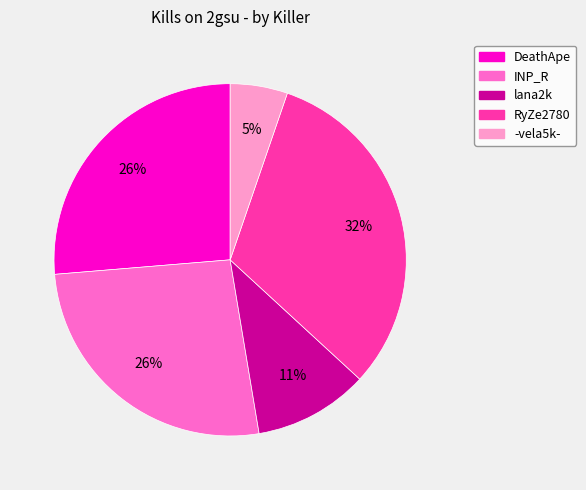

To the nearest percent, what is the average slice percentage?

20%